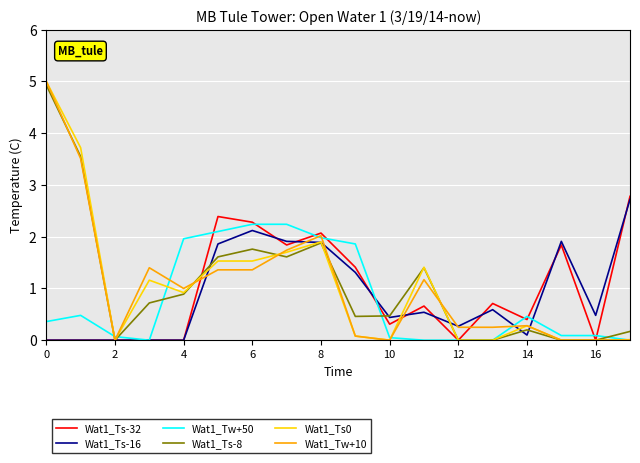

What is the highest value of the Wat1_Ts-16 series?

2.7